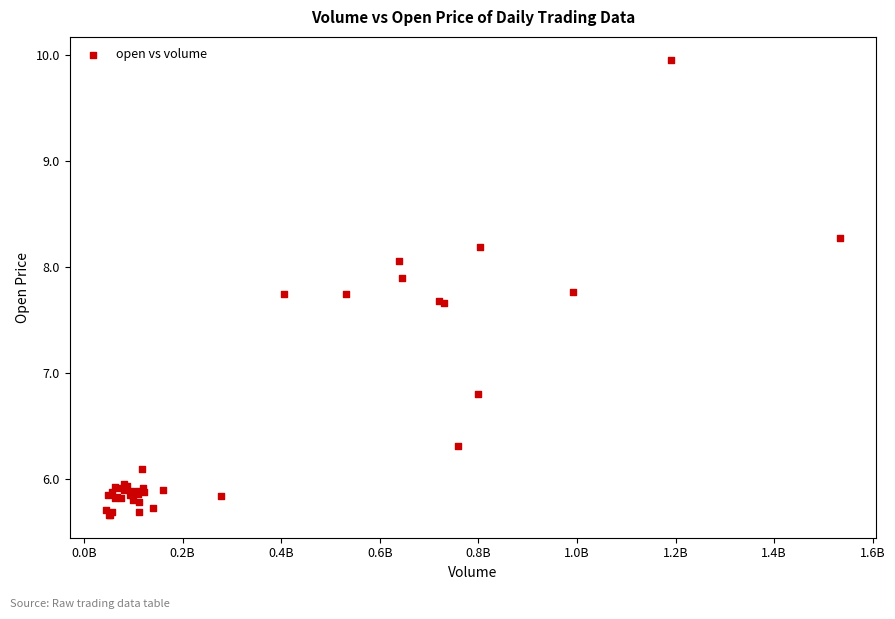

What Y value in the scatter plot is closest to 7?

6.8